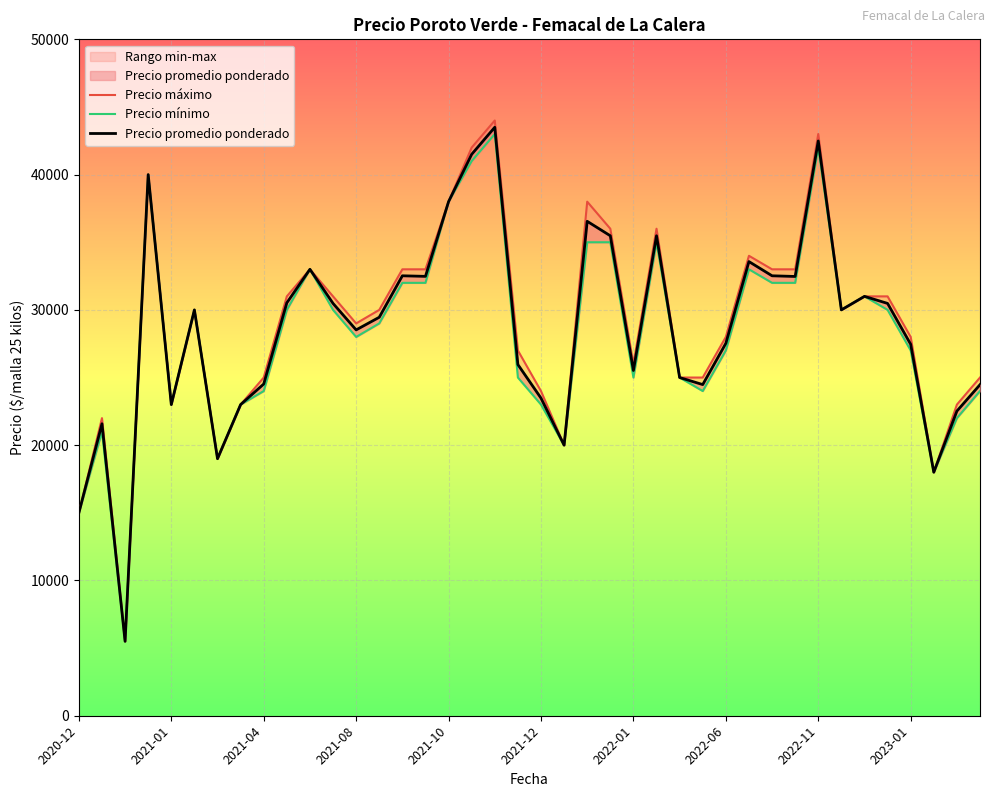

True or false: Precio mínimo and Precio máximo cross at least once.

False